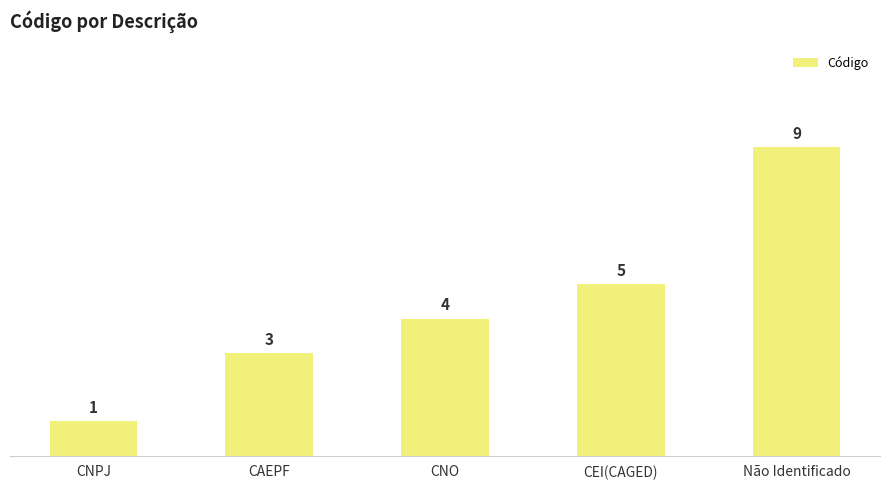

Which has a higher value, CNO or CNPJ?

CNO